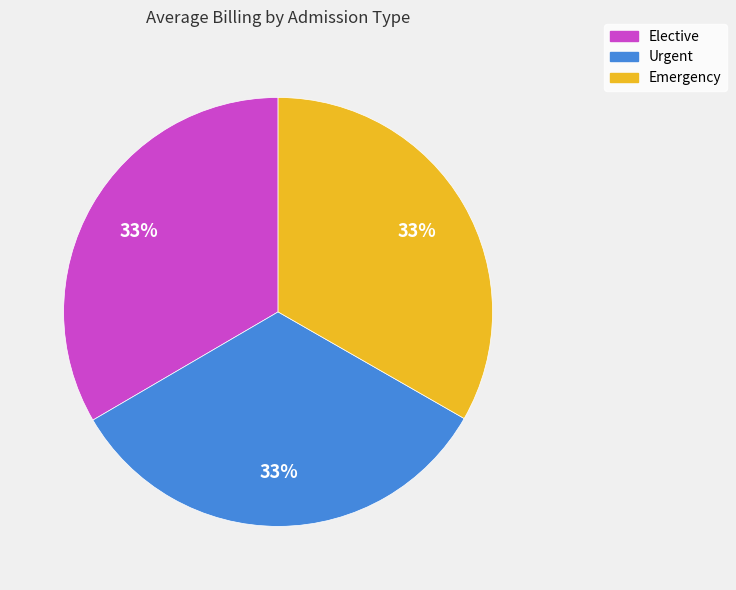

What percentage is the Elective slice, to the nearest percent?

33%